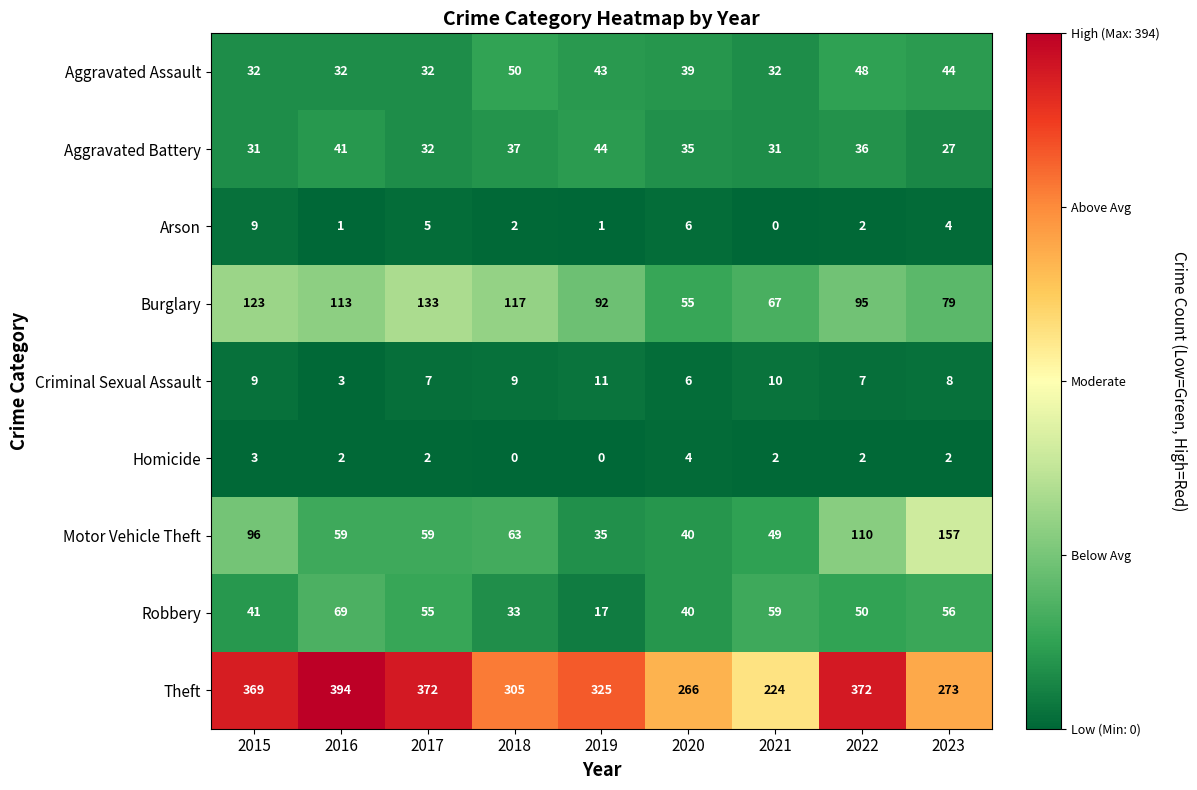

What is the total value across all series at 2023?

650